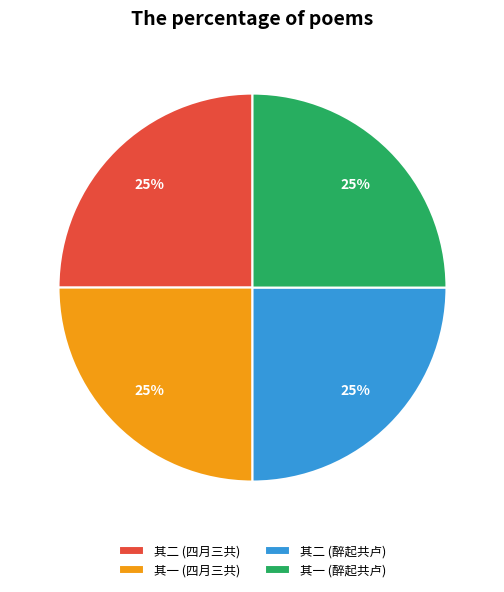

Does 其一 (醉起共卢) represent more than half of the total?

No